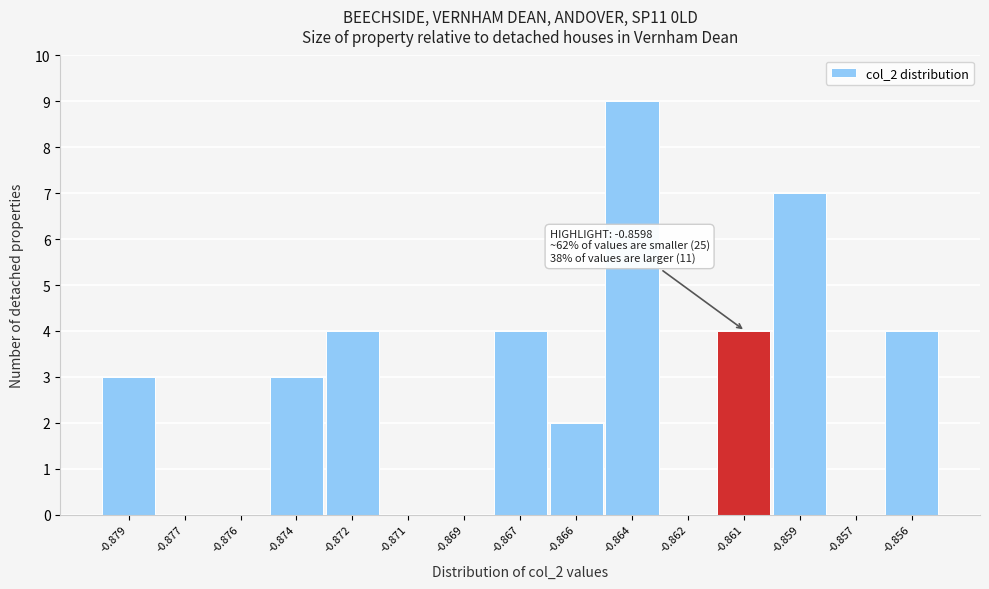

Reading left to right, transcribe all the data shown in this chart.

-0.879=3	-0.877=0	-0.876=0	-0.874=3	-0.872=4	-0.871=0	-0.869=0	-0.867=4	-0.866=2	-0.864=9	-0.862=0	-0.861=4	-0.859=7	-0.857=0	-0.856=4